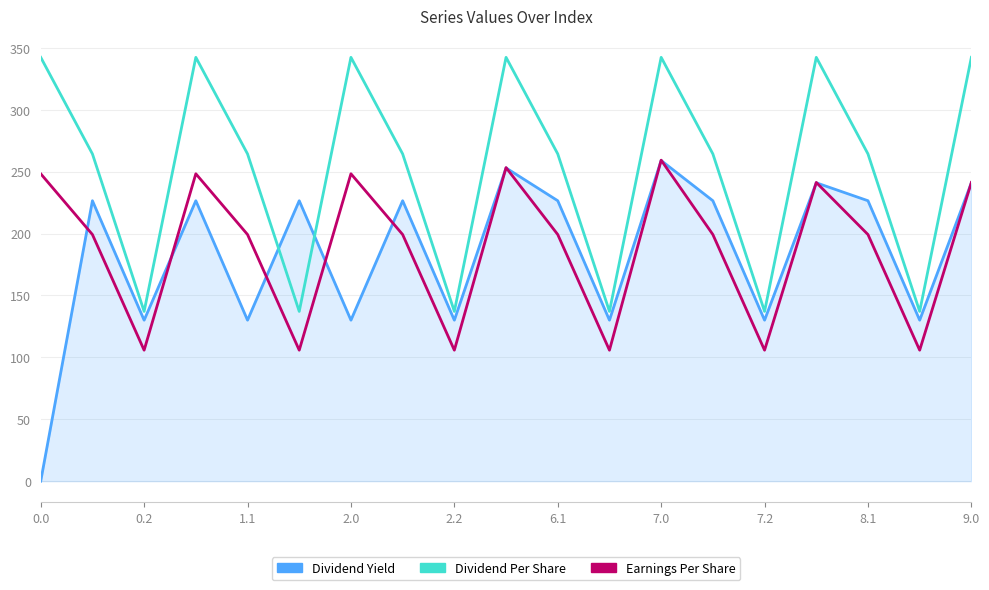

Which series has the largest range (max minus min)?

Dividend Yield